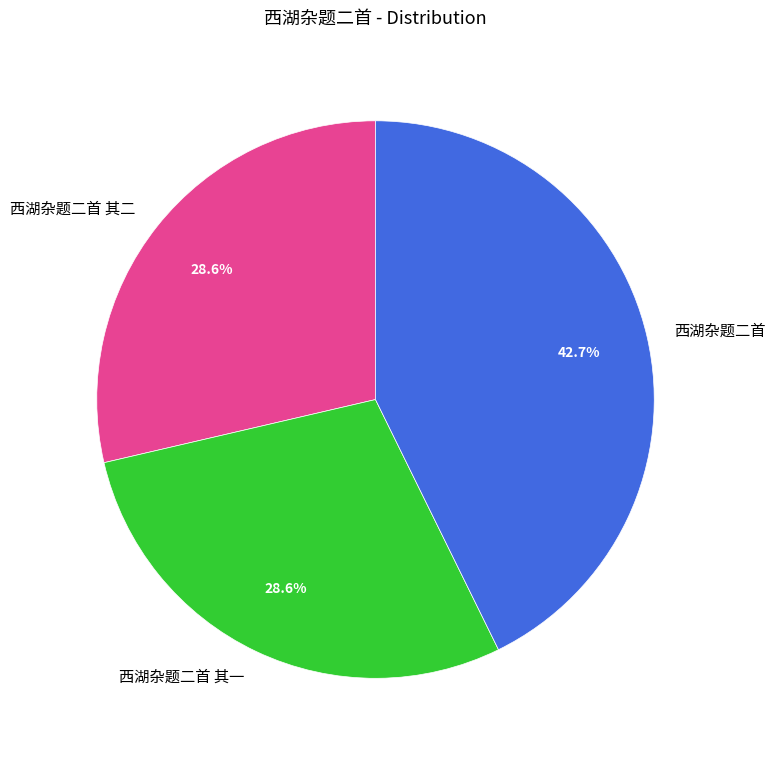

Which has a higher value, 西湖杂题二首 or 西湖杂题二首 其二?

西湖杂题二首